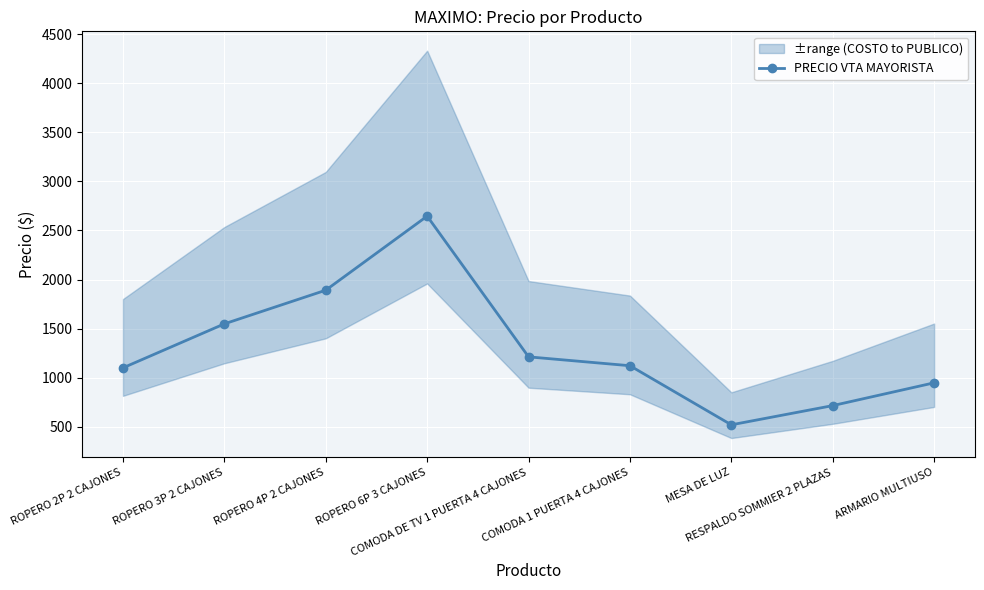

Reading right to left, list all the values displayed in this chart.

ARMARIO MULTIUSO=947.7	RESPALDO SOMMIER 2 PLAZAS=715.5	MESA DE LUZ=519.7	COMODA 1 PUERTA 4 CAJONES=1121.8	COMODA DE TV 1 PUERTA 4 CAJONES=1212.3	ROPERO 6P 3 CAJONES=2646.0	ROPERO 4P 2 CAJONES=1891.3	ROPERO 3P 2 CAJONES=1548.4	ROPERO 2P 2 CAJONES=1100.2